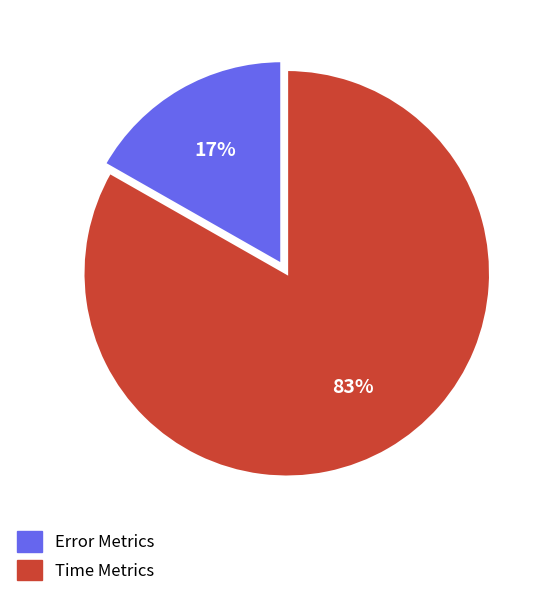

Is there a majority slice in this chart?

Yes